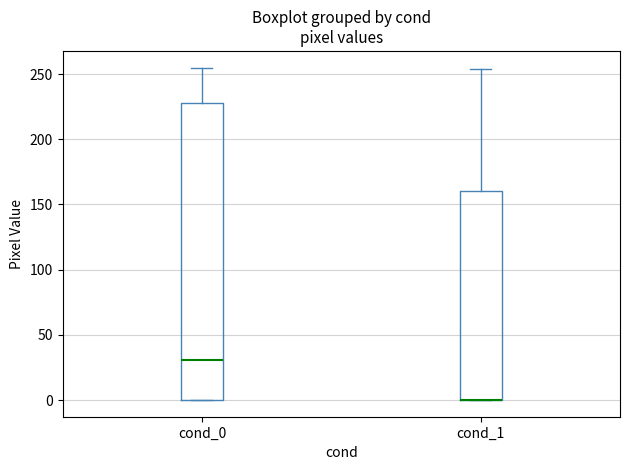

Where is the upper edge of the box for cond_0 on the y-axis? The values are not printed on the chart, so give them approximately, as read against the axis.

230